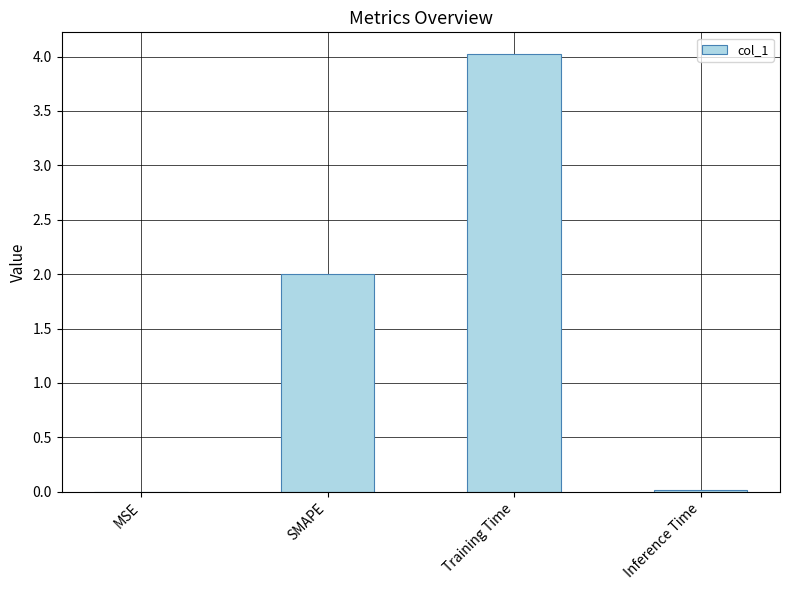

Which has a higher value, SMAPE or Training Time?

Training Time